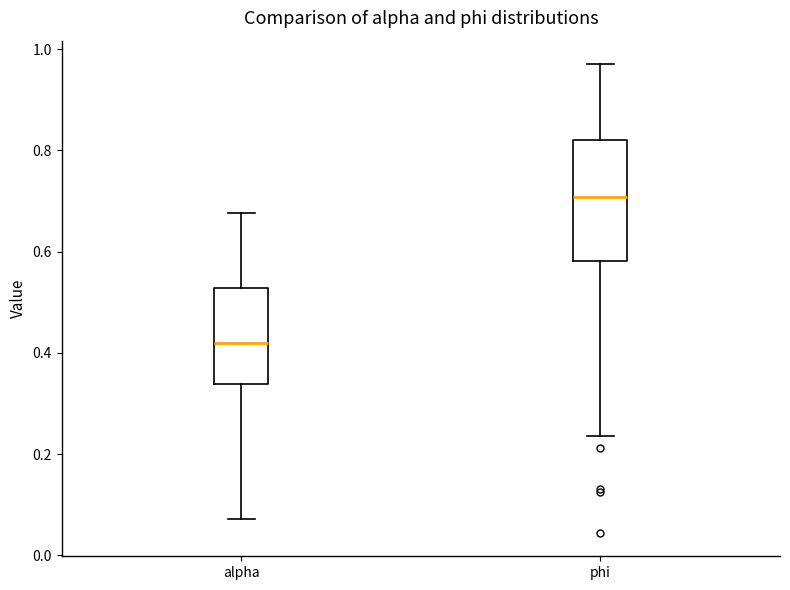

Reading left to right, read every box against the y-axis: the position of its median line, the range the box covers, and the ends of its whiskers. The values are not printed on the chart, so give them approximately, as read against the axis.

alpha: median 0.42, box 0.34 to 0.52, whiskers 0.08 to 0.68
phi: median 0.70, box 0.58 to 0.82, whiskers 0.24 to 0.98